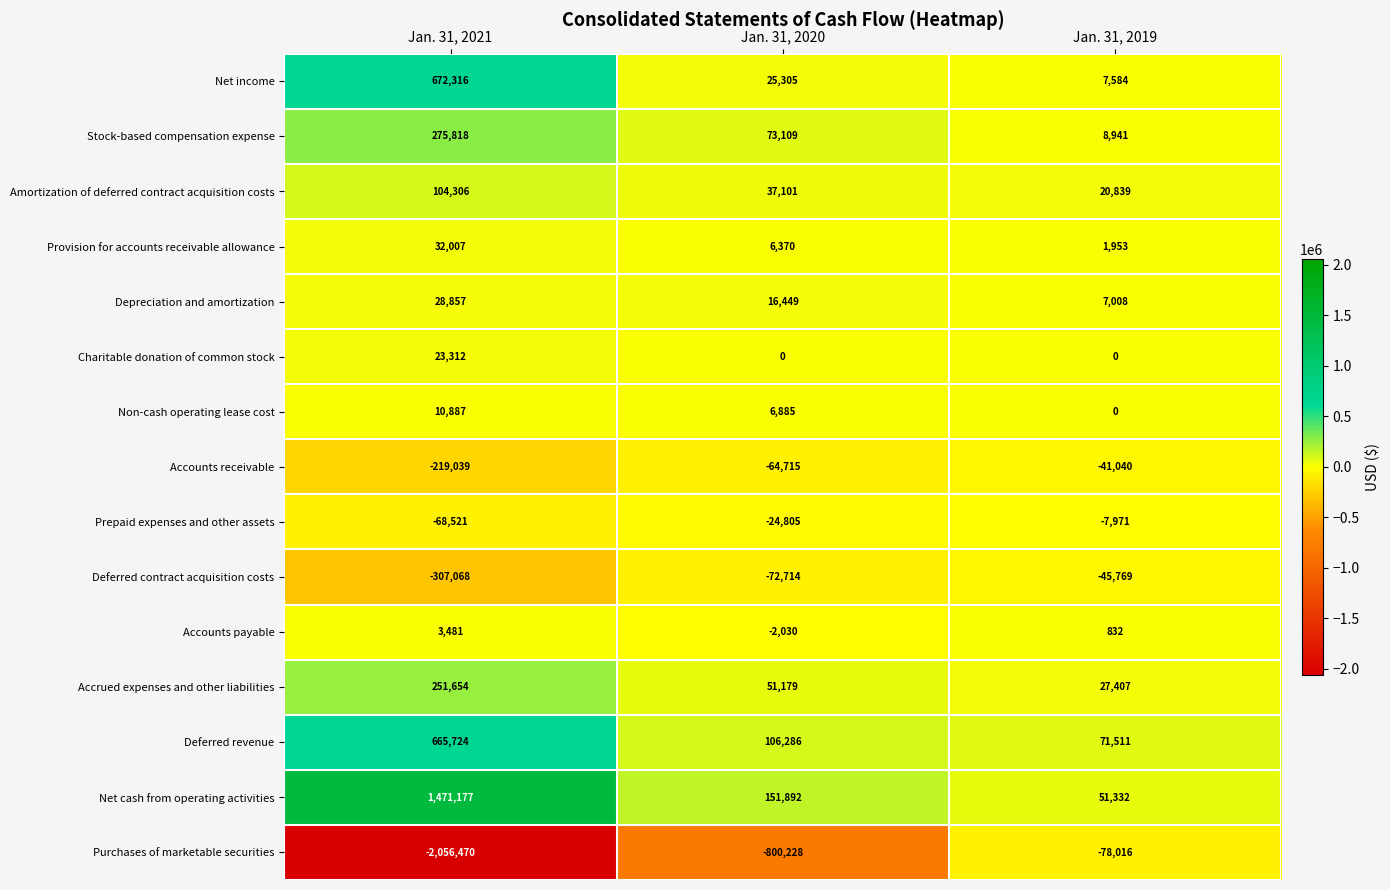

Which label corresponds to the smallest value in the chart?

Jan. 31, 2021